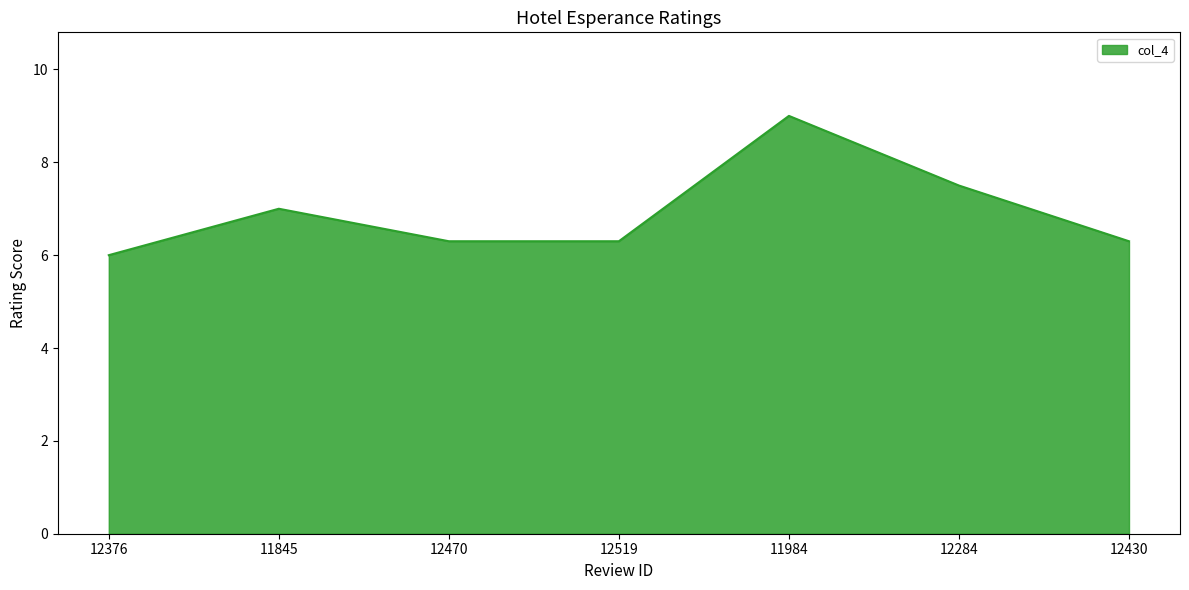

At which category does the data reach its first local peak?

11845